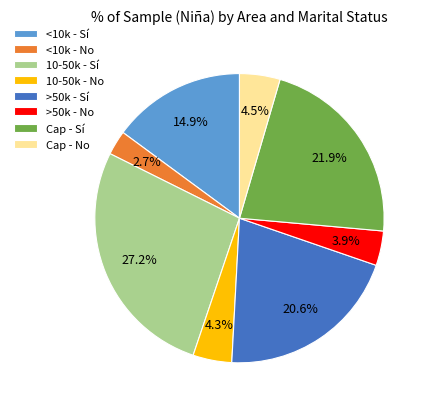

What is the ratio of the value at Cap - No to the value at <10k - Sí?

0.3